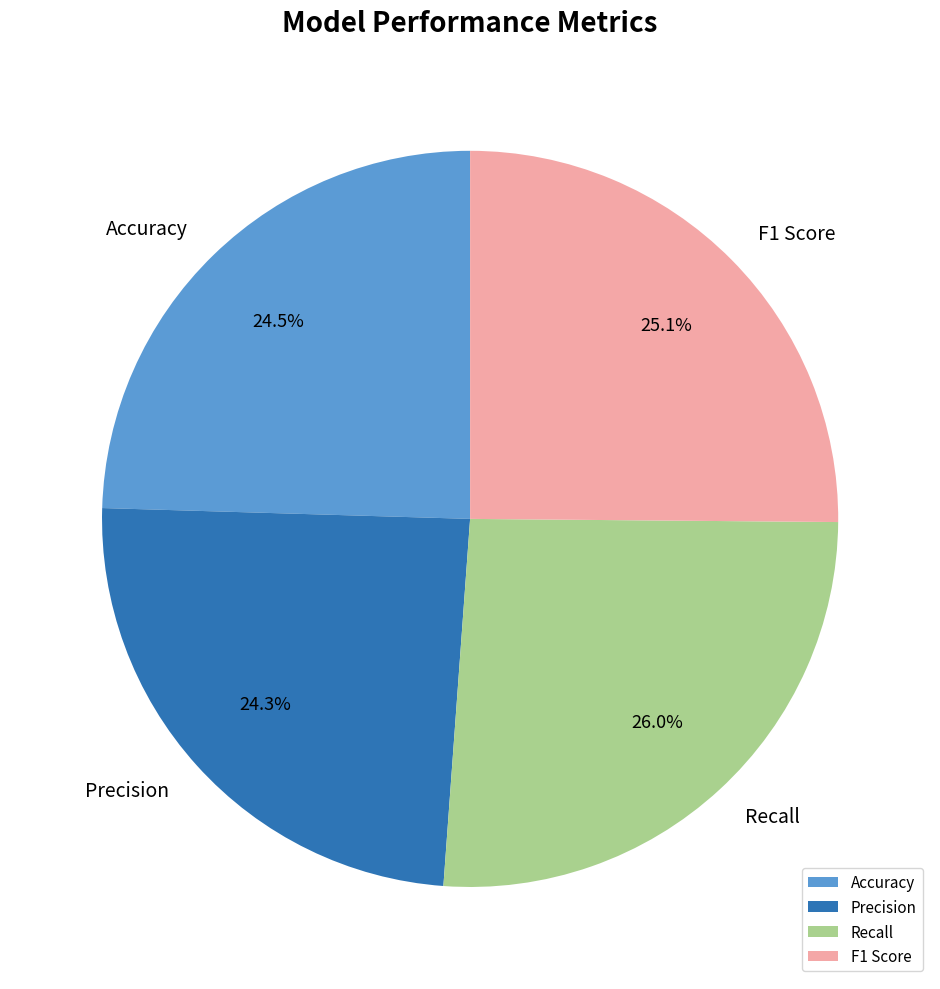

How many slices are in this pie chart?

4